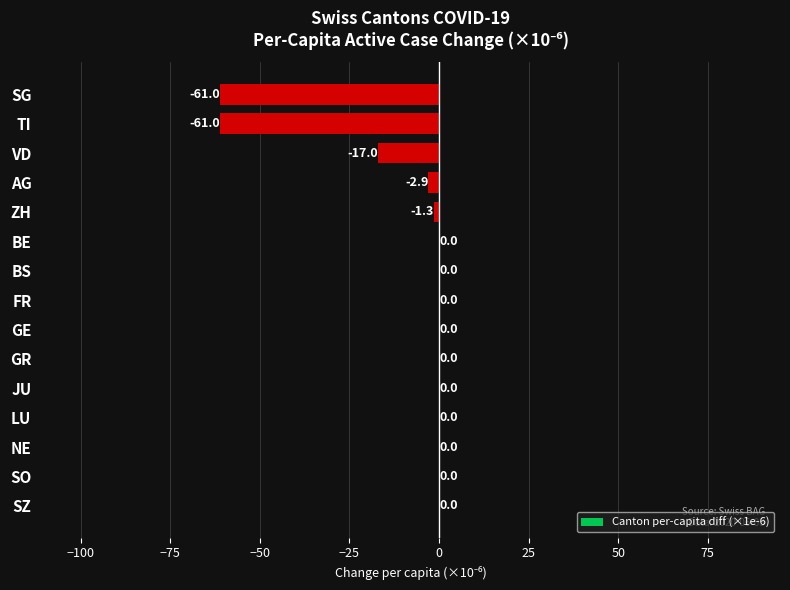

The value at LU is -39.1. True or false?

False